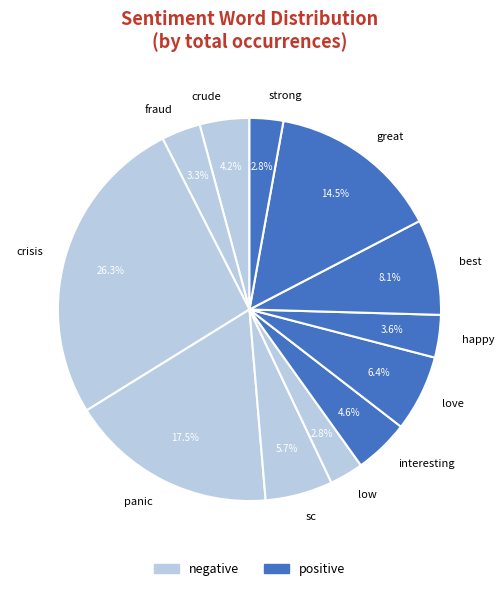

Count the number of slices in the pie.

12